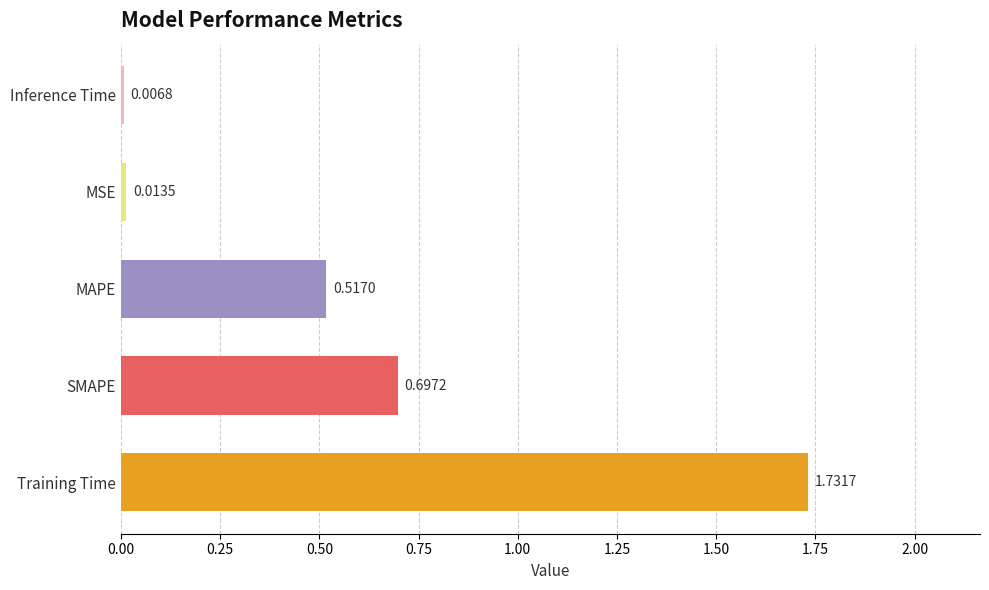

What is the difference between the second highest and minimum values?

0.7